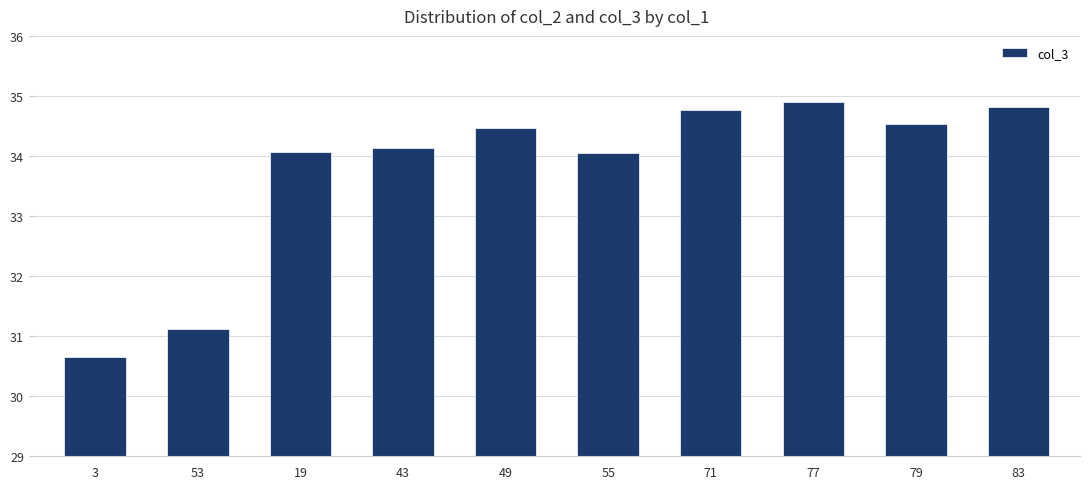

What is the smallest value displayed?

30.7